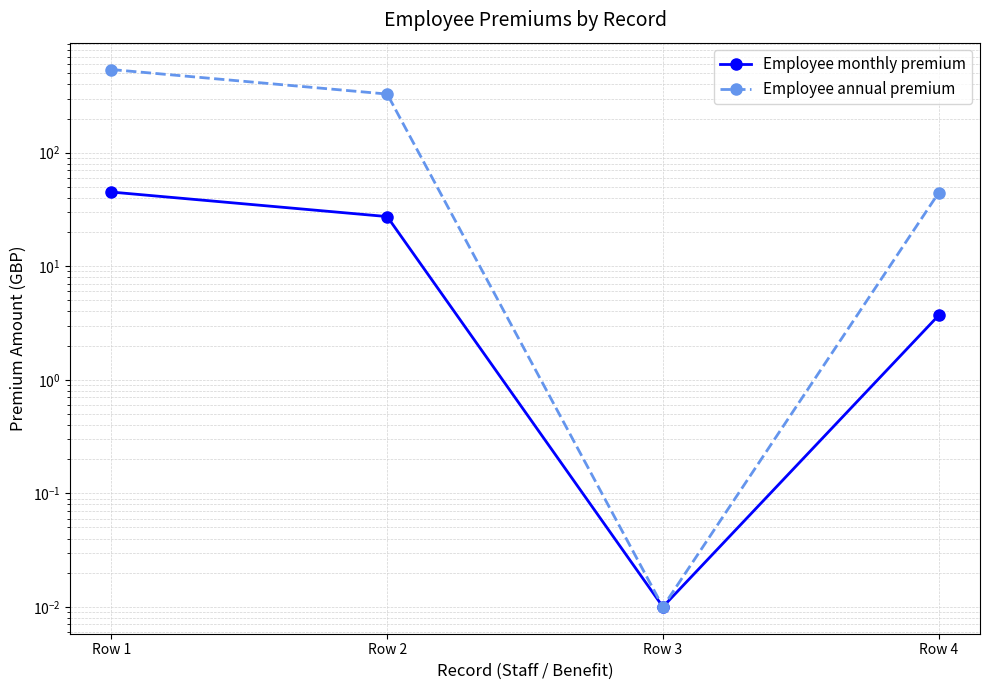

Rank the categories by Employee monthly premium value from lowest to highest.

Row 3, Row 4, Row 2, Row 1